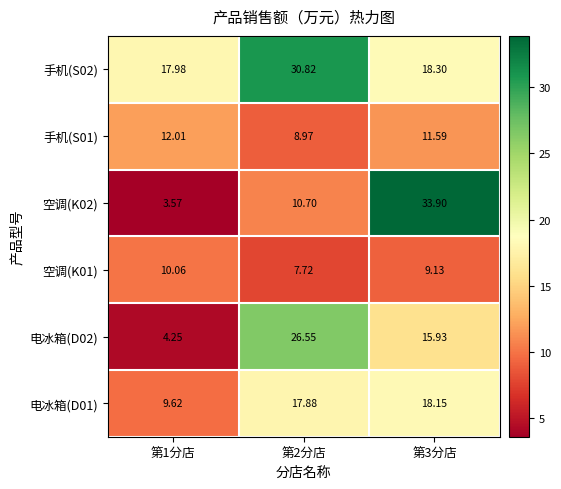

Is the value of 空调(K01) at 第3分店 greater than the value of 空调(K02) at 第2分店?

No